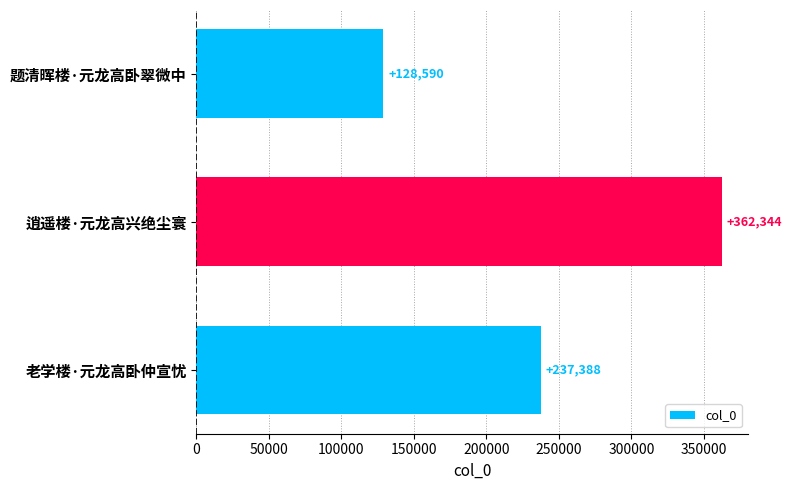

What is the change in value from 题清晖楼·元龙高卧翠微中 to 逍遥楼·元龙高兴绝尘寰?

+233754